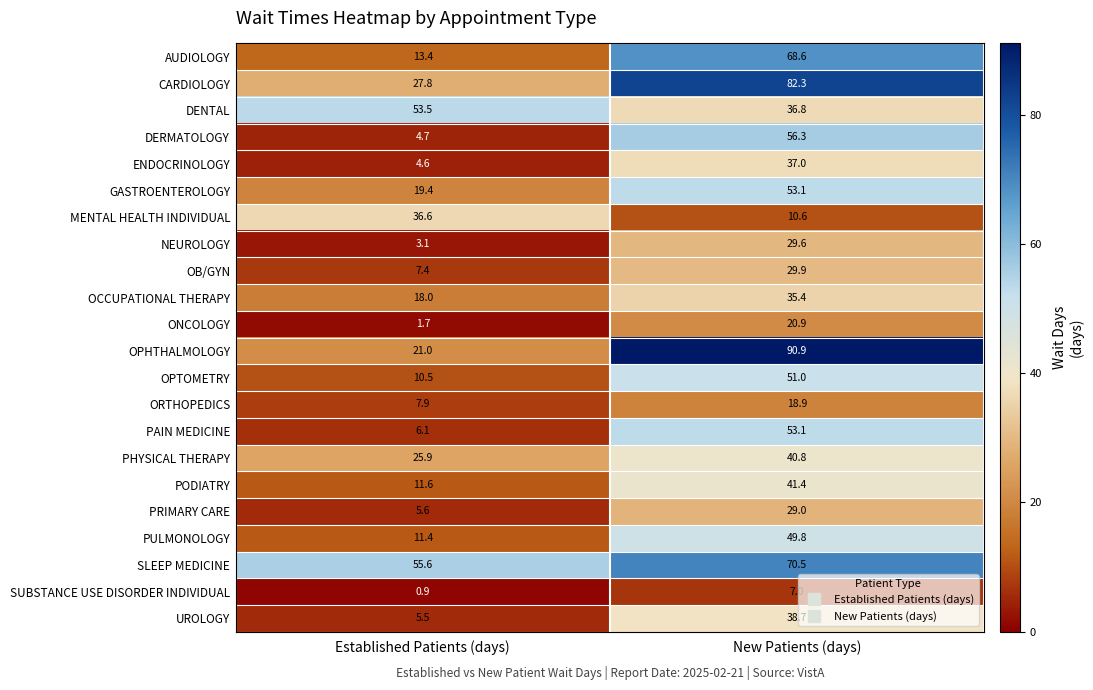

The value of CARDIOLOGY at Established Patients (days) is 14.0. True or false?

False